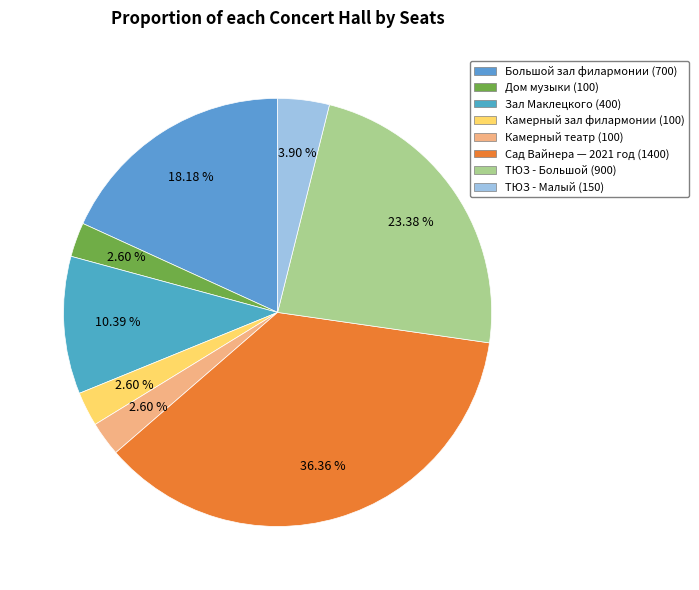

Which slice is the smallest?

Дом музыки